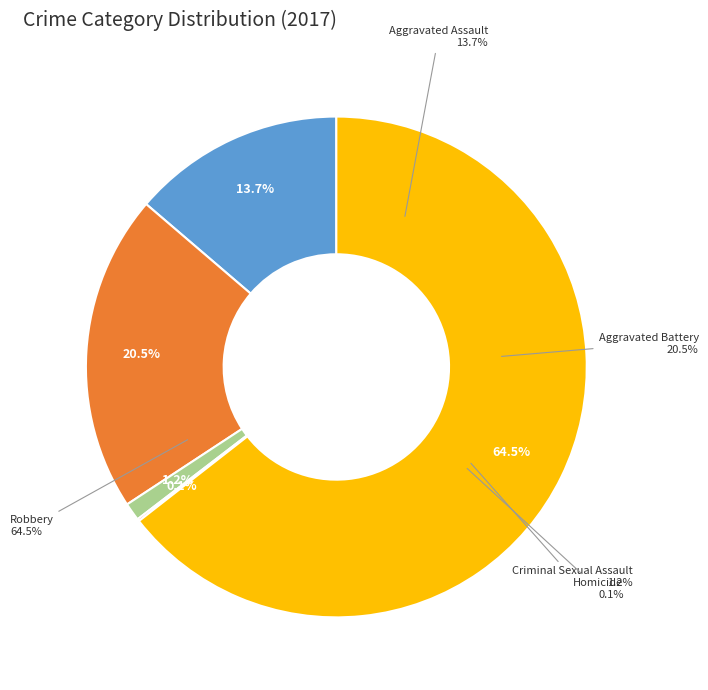

To the nearest percent, what is the difference between the Homicide and Robbery slice percentages?

64%